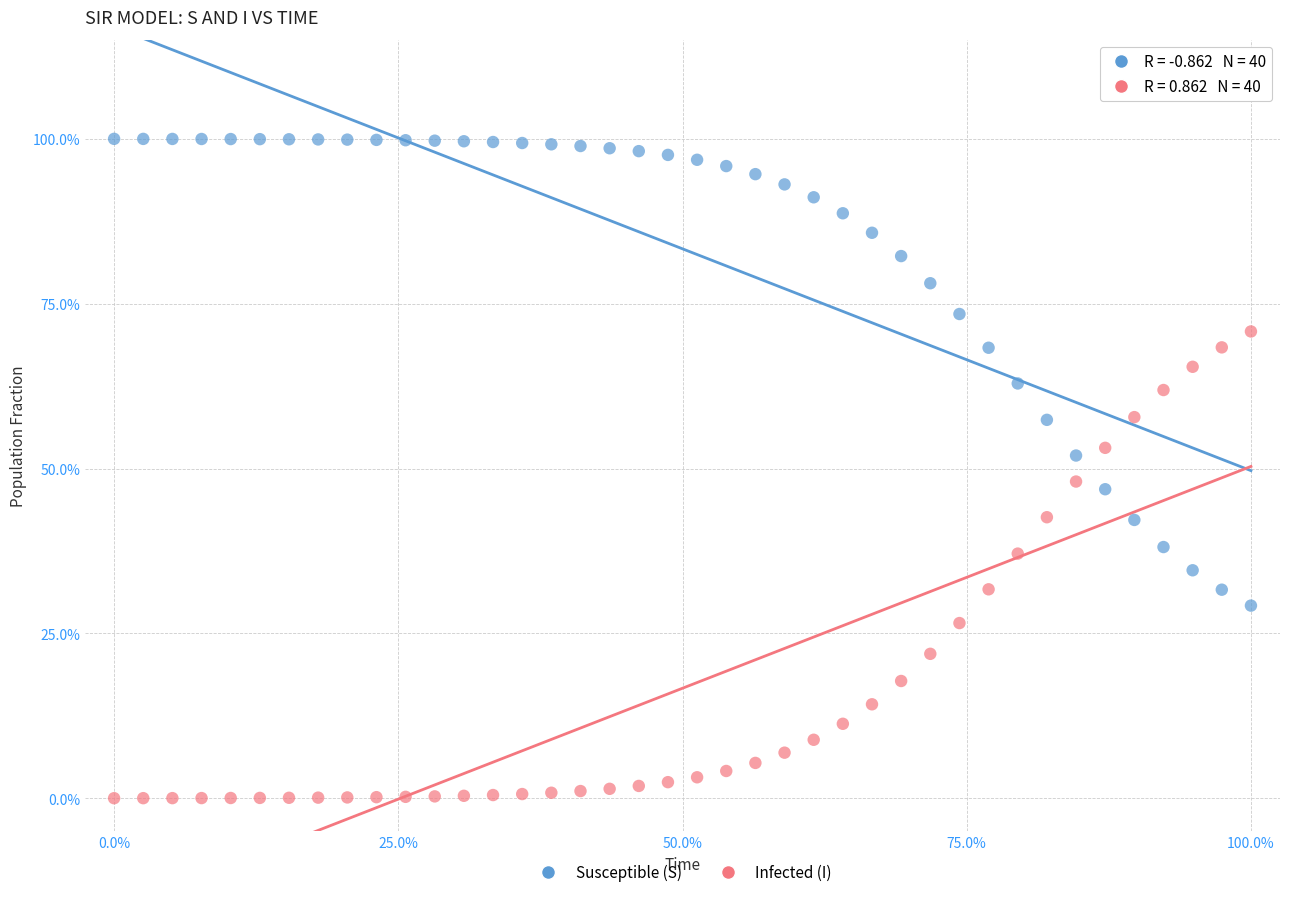

What are all the series names shown in the legend?

Susceptible (S), Infected (I)